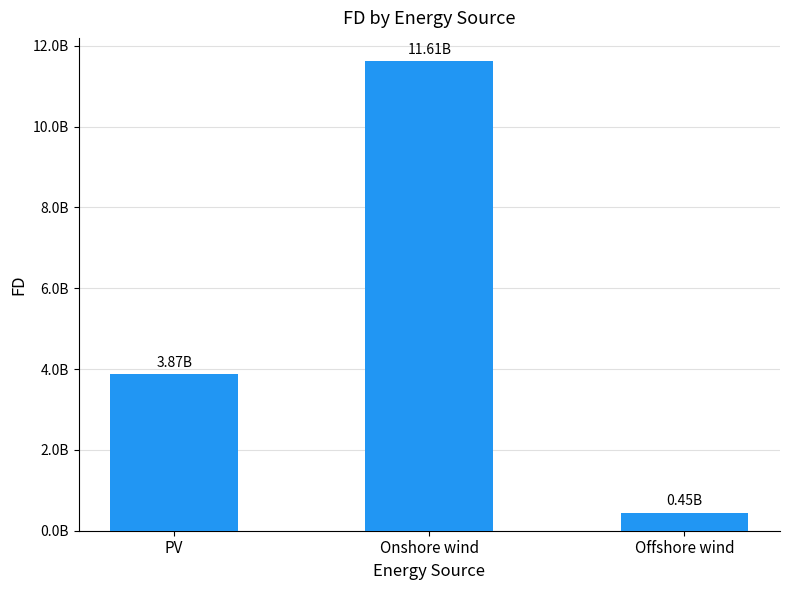

The value at Offshore wind is 621262219.4. True or false?

False